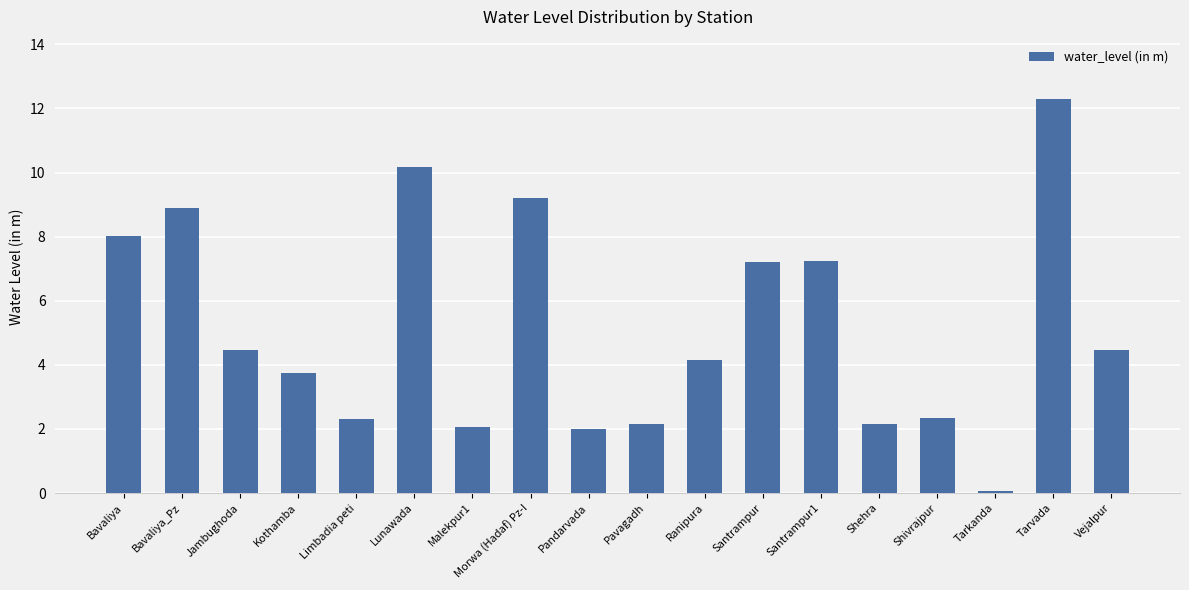

What is the sum of all values?

92.9